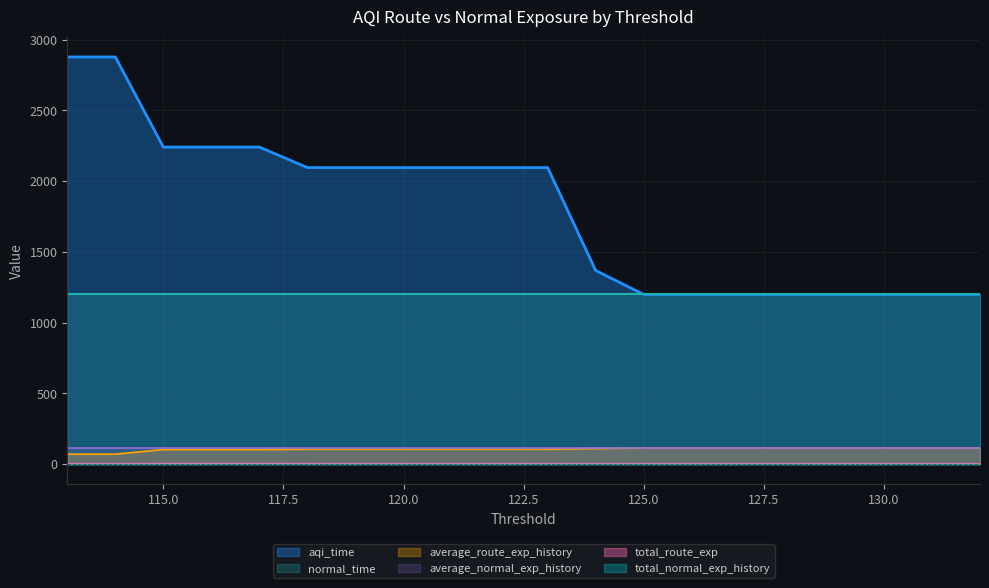

The value of average_route_exp_history at 132 is 112.9. True or false?

True